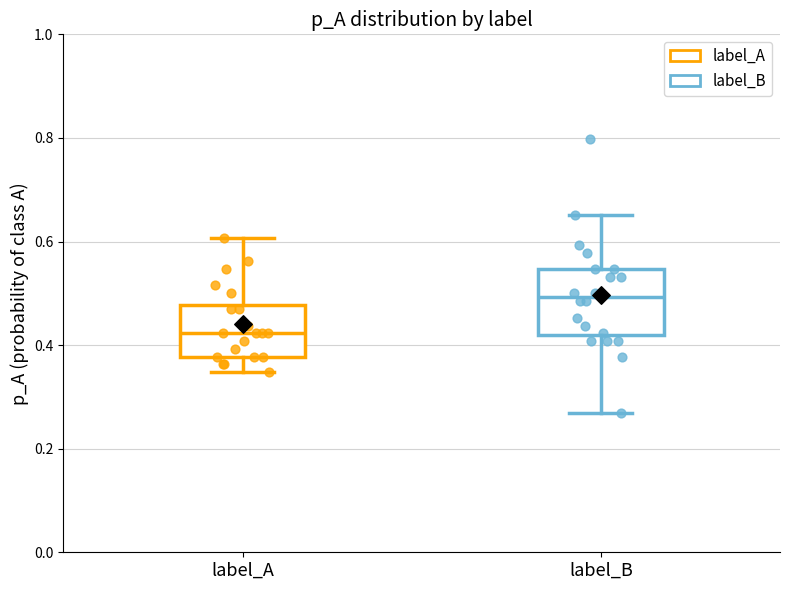

Where is the lower edge of the box for label_A on the y-axis? The values are not printed on the chart, so give them approximately, as read against the axis.

0.38